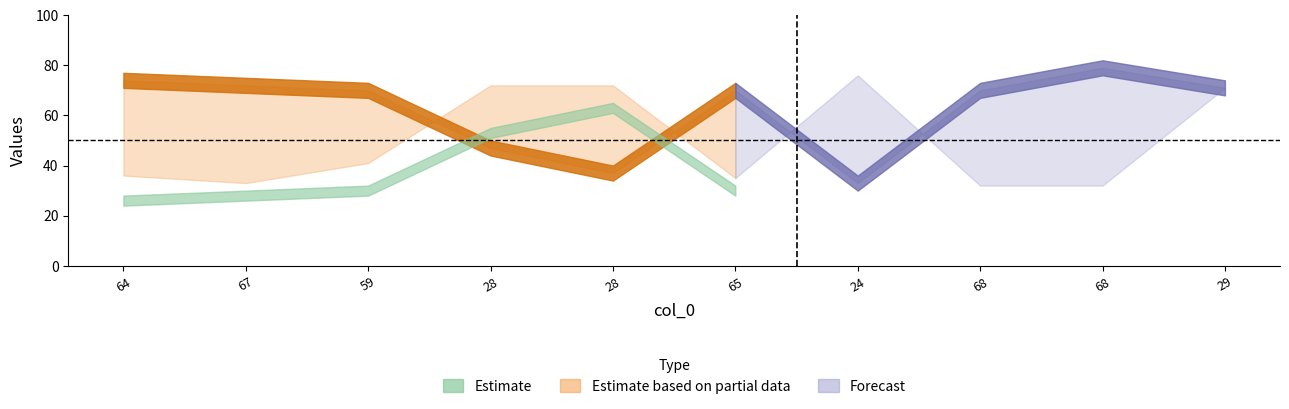

Does the chart display data point markers on the line(s)?

No